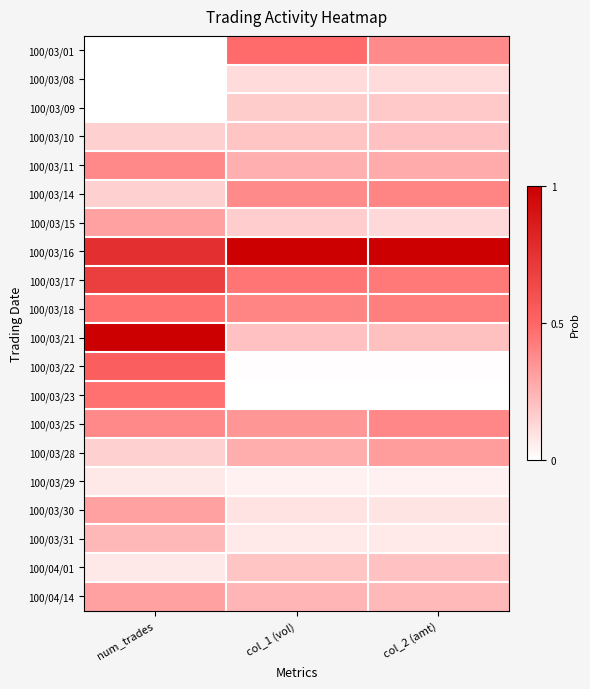

Which category has the highest value across all series?

col_1 (vol)